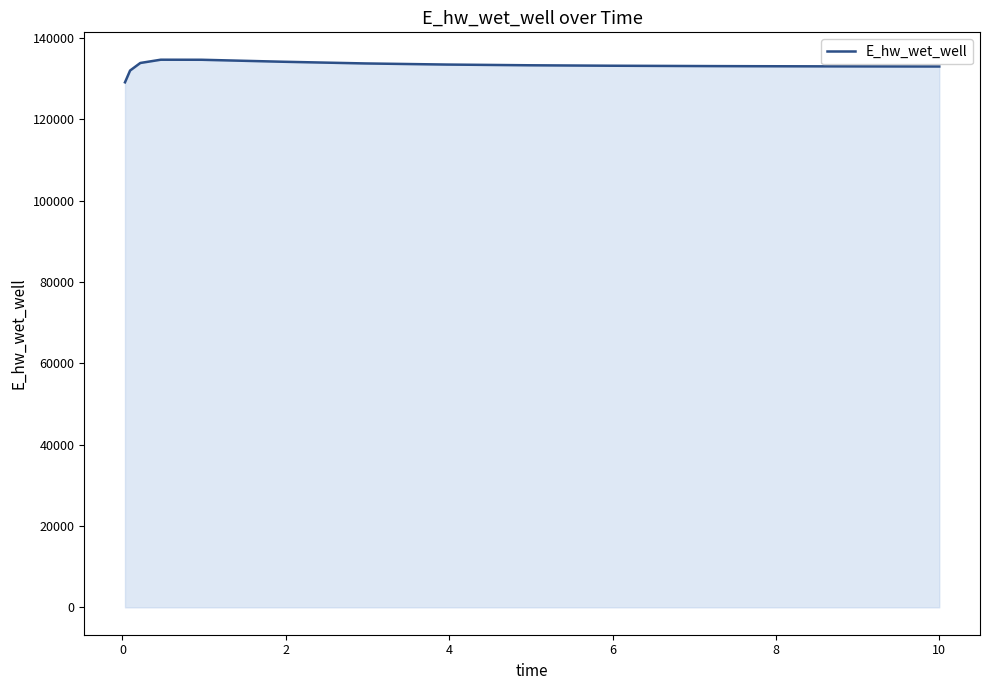

What is the average value?

133114.4